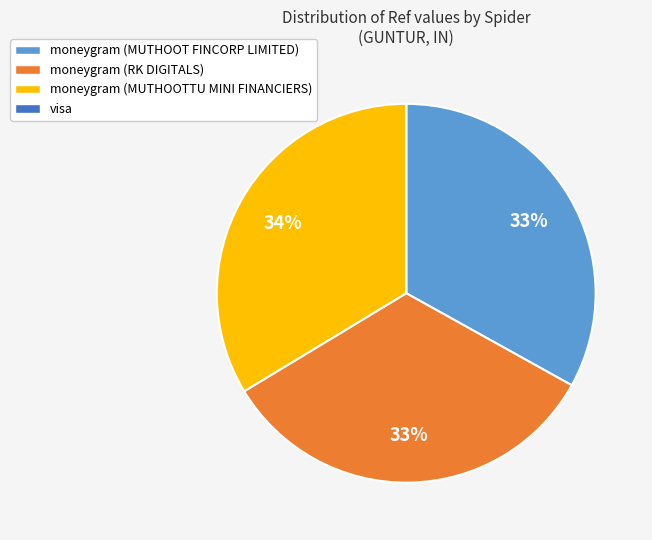

Does any single category account for the majority?

No